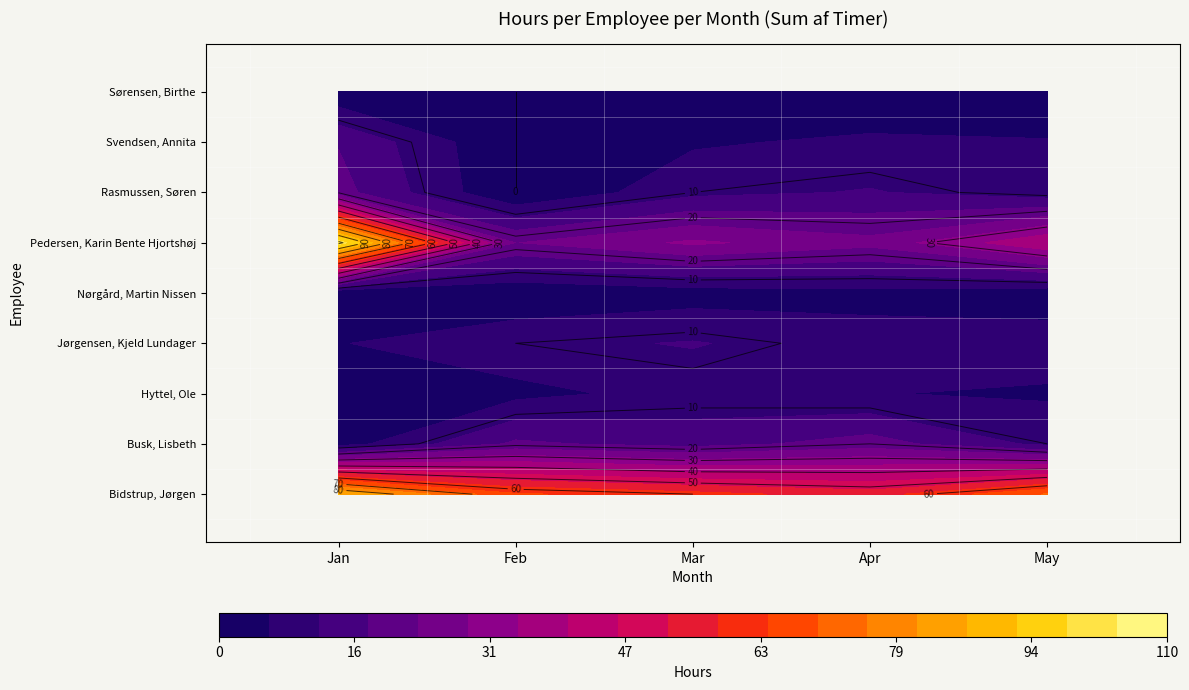

The Jan series shows 87.0 at Bidstrup, Jørgen (jobid). True or false?

True